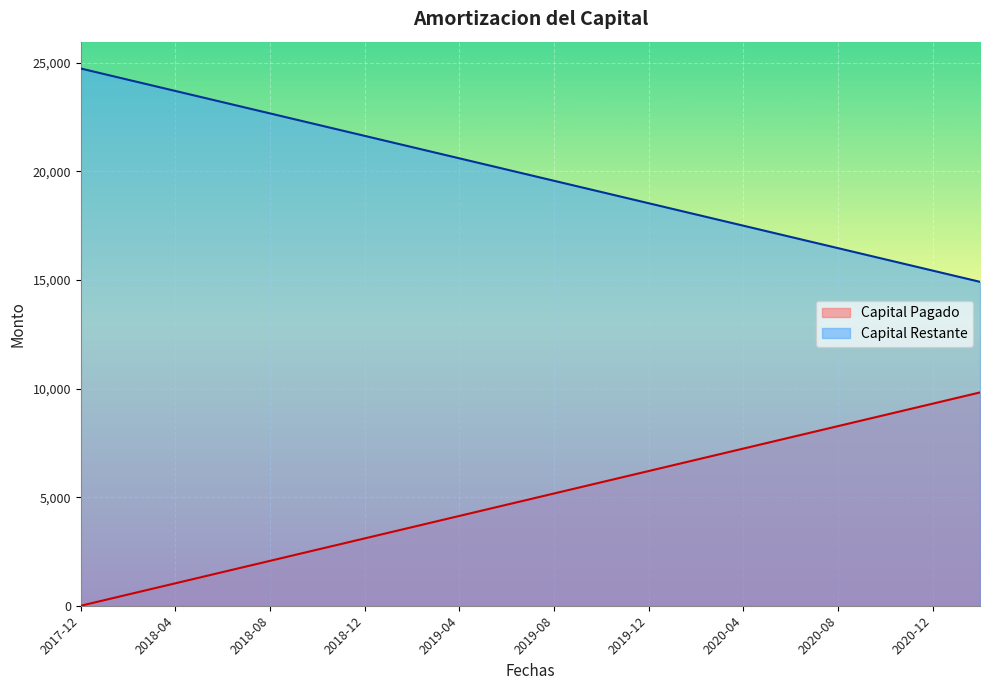

At which label is Capital Restante closest to 19825?

2019-07